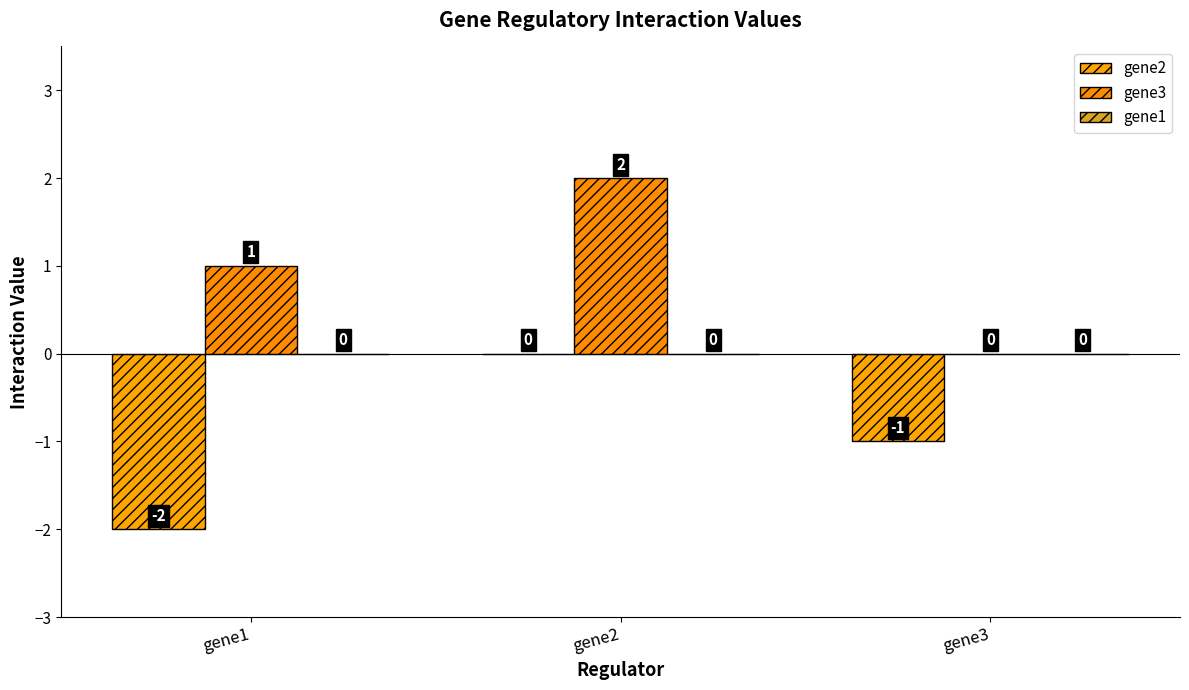

How many categories are shown in the chart?

3